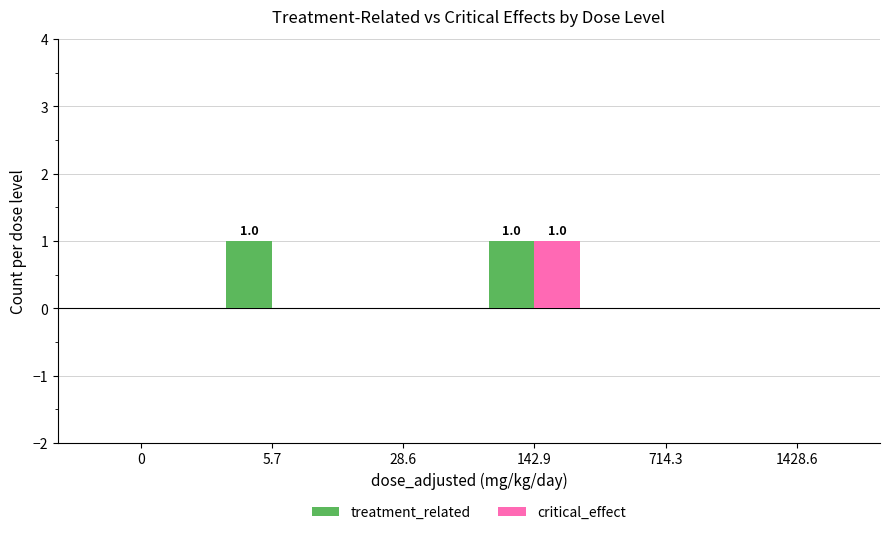

Reading left to right, transcribe all the data shown in this chart.

treatment_related: 0=0	5.7=1	28.6=0	142.9=1	714.3=0	1428.6=0
critical_effect: 0=0	5.7=0	28.6=0	142.9=1	714.3=0	1428.6=0